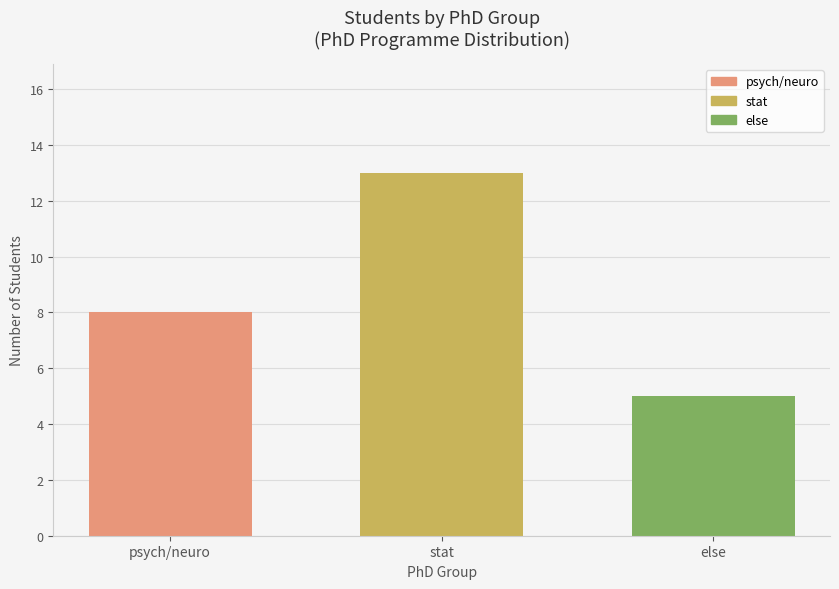

How many categories are shown in the chart?

3